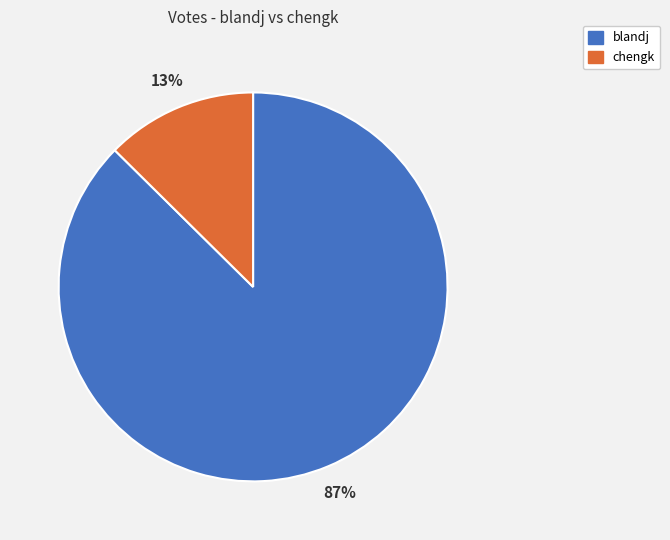

To the nearest percent, what portion does blandj represent?

87%